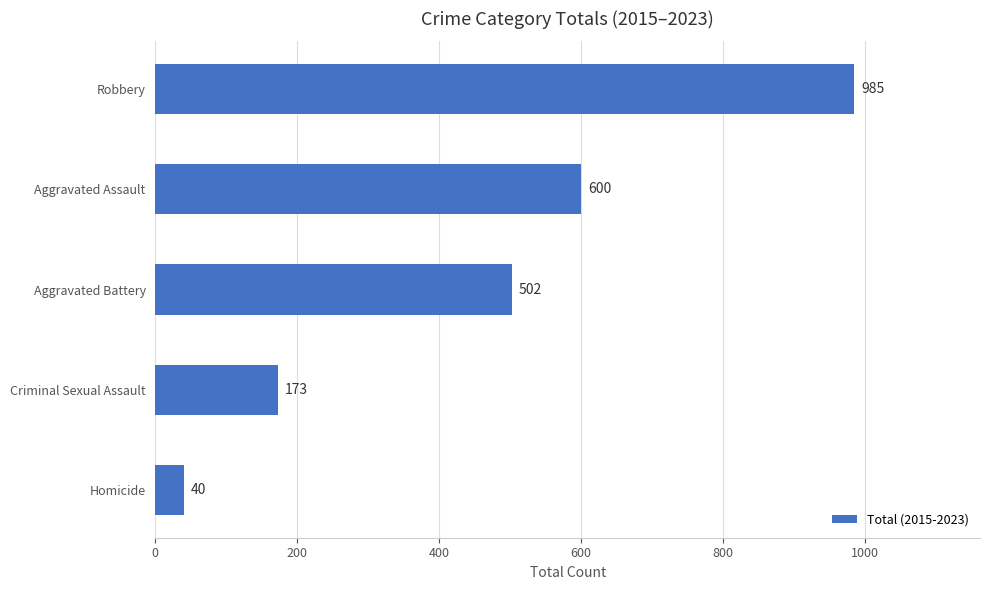

Which has a higher value, Aggravated Battery or Aggravated Assault?

Aggravated Assault